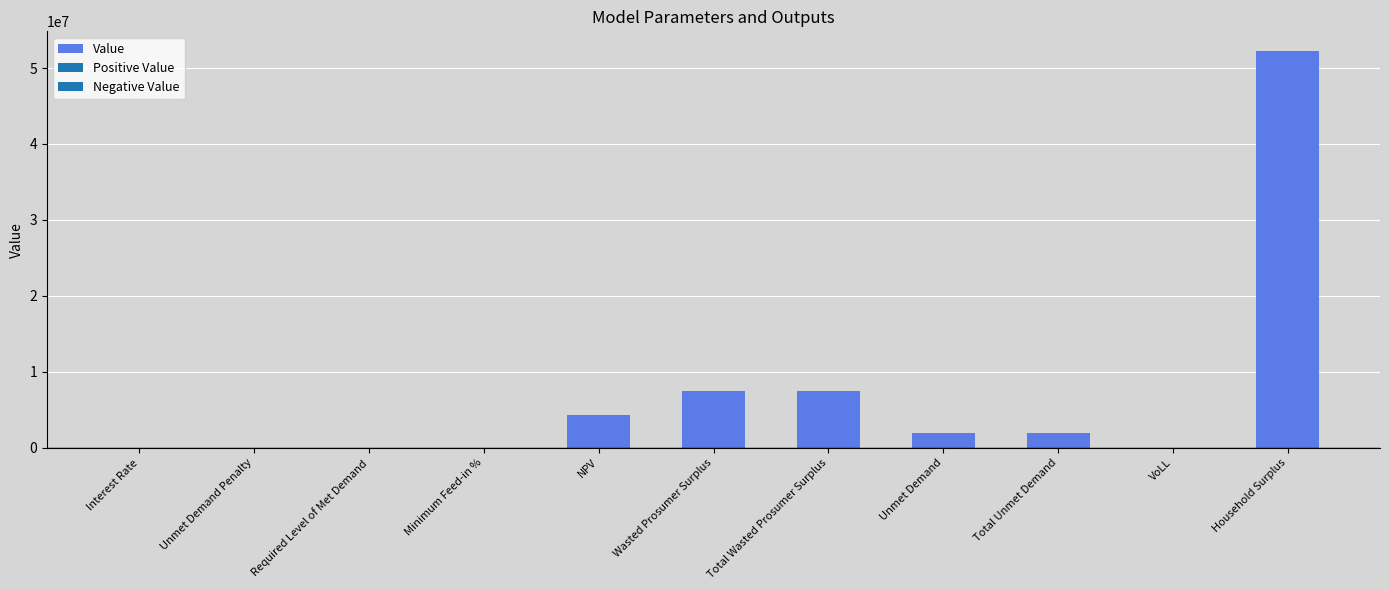

Read the value at Total Unmet Demand.

1895807.3